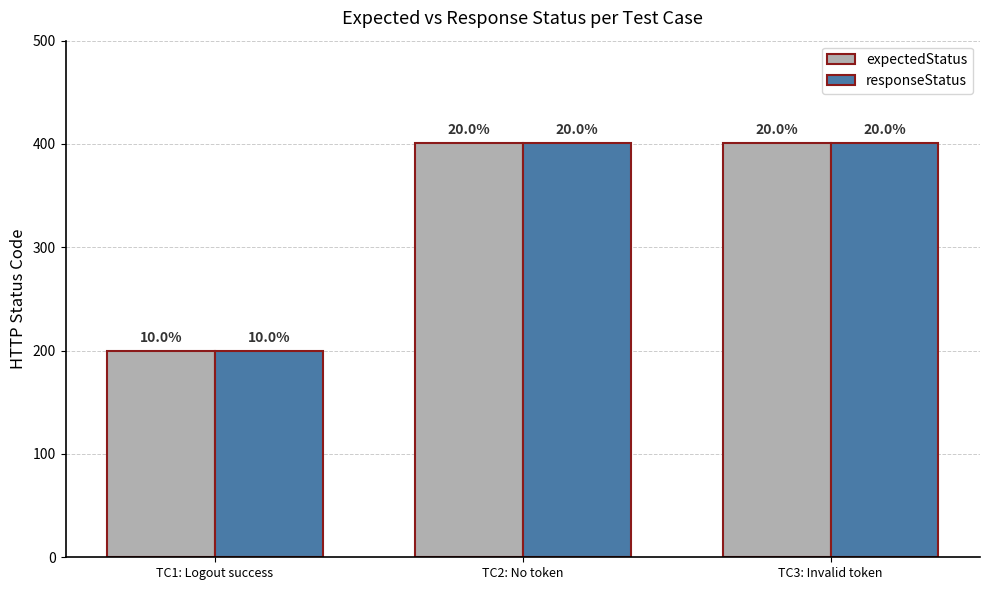

What are all the series names shown in the legend?

expectedStatus, responseStatus